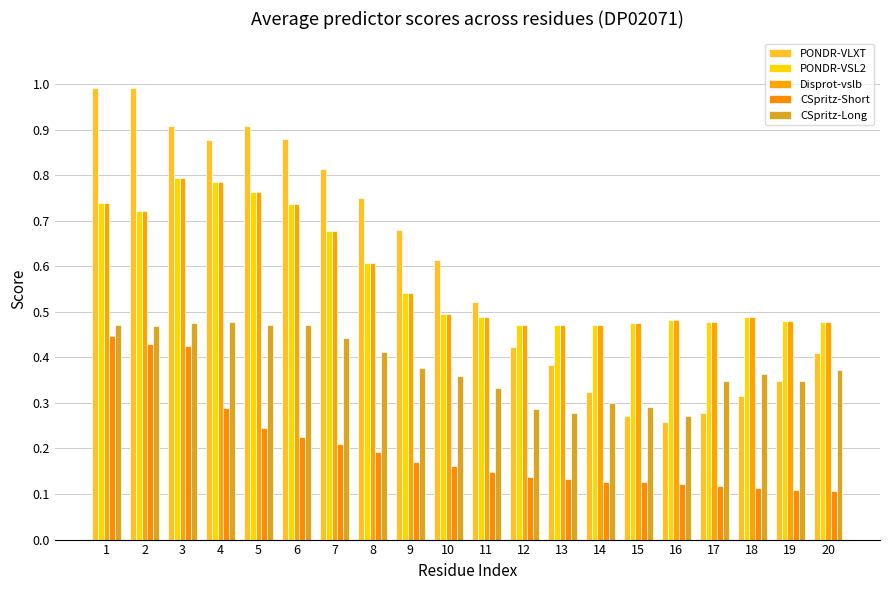

Which series has the largest total across all categories?

PONDR-VLXT